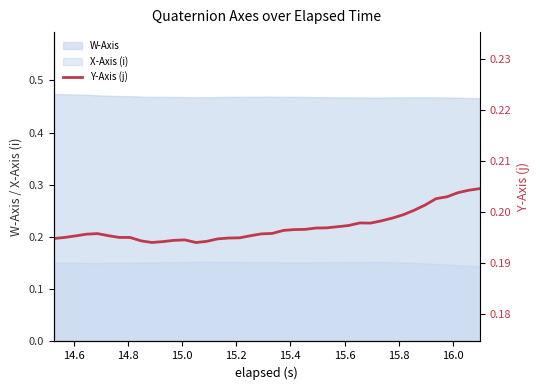

How many data points does each series have?

40